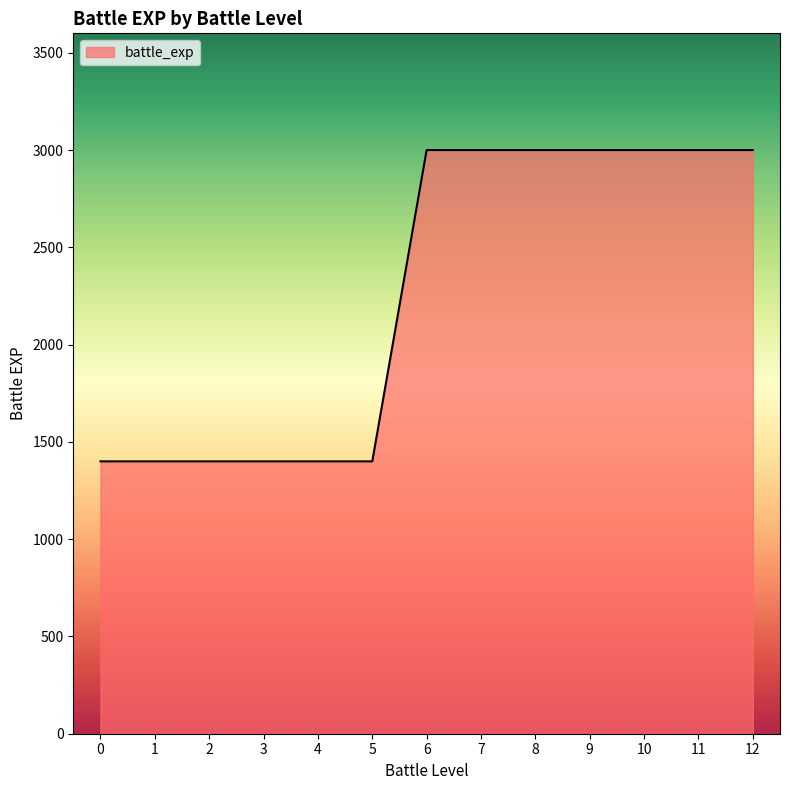

What is the ratio of the value at 7 to the value at 2?

2.1